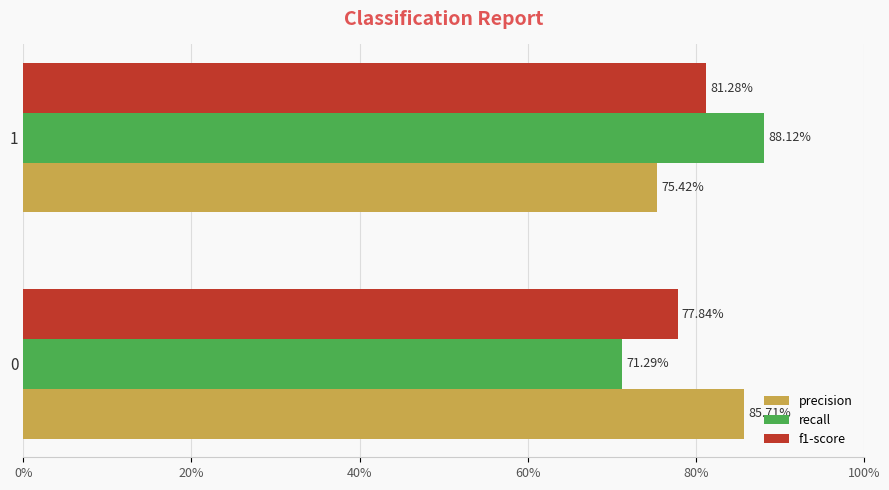

How many f1-score values are between 0 and 1?

2